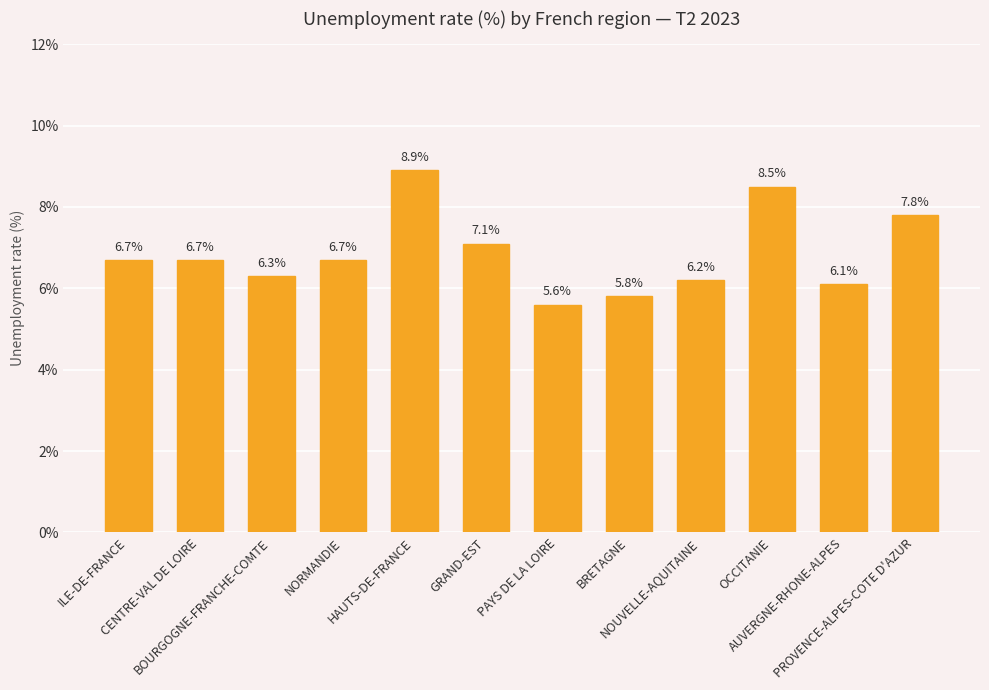

What is the approximate value at CENTRE-VAL DE LOIRE?

6.7